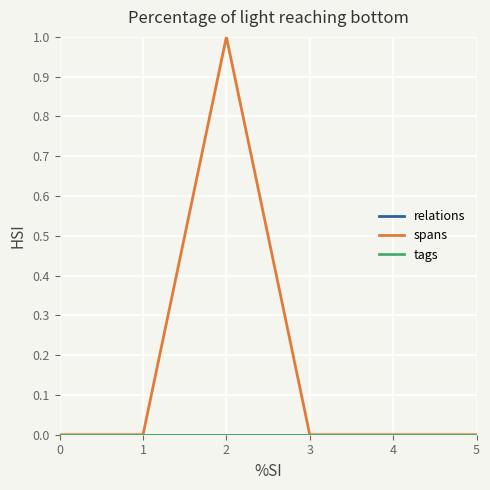

Does the chart have visible grid lines?

Yes